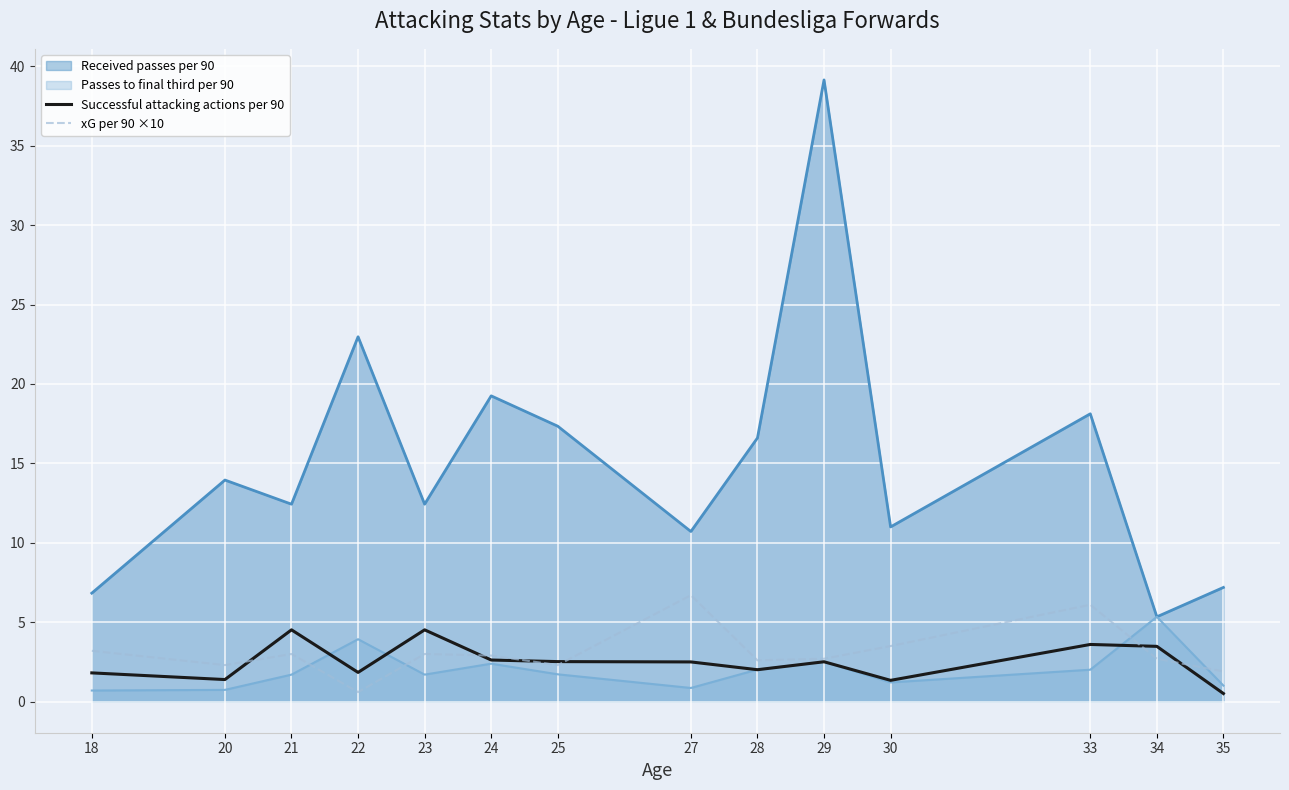

Which series has the largest total across all categories?

Received passes per 90